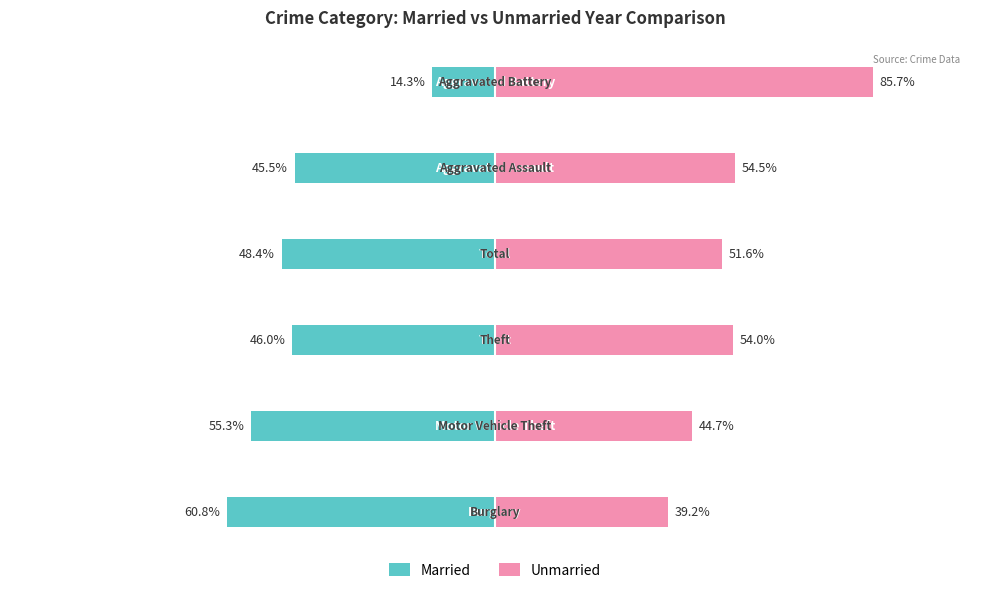

Which series has the largest range (max minus min)?

Married